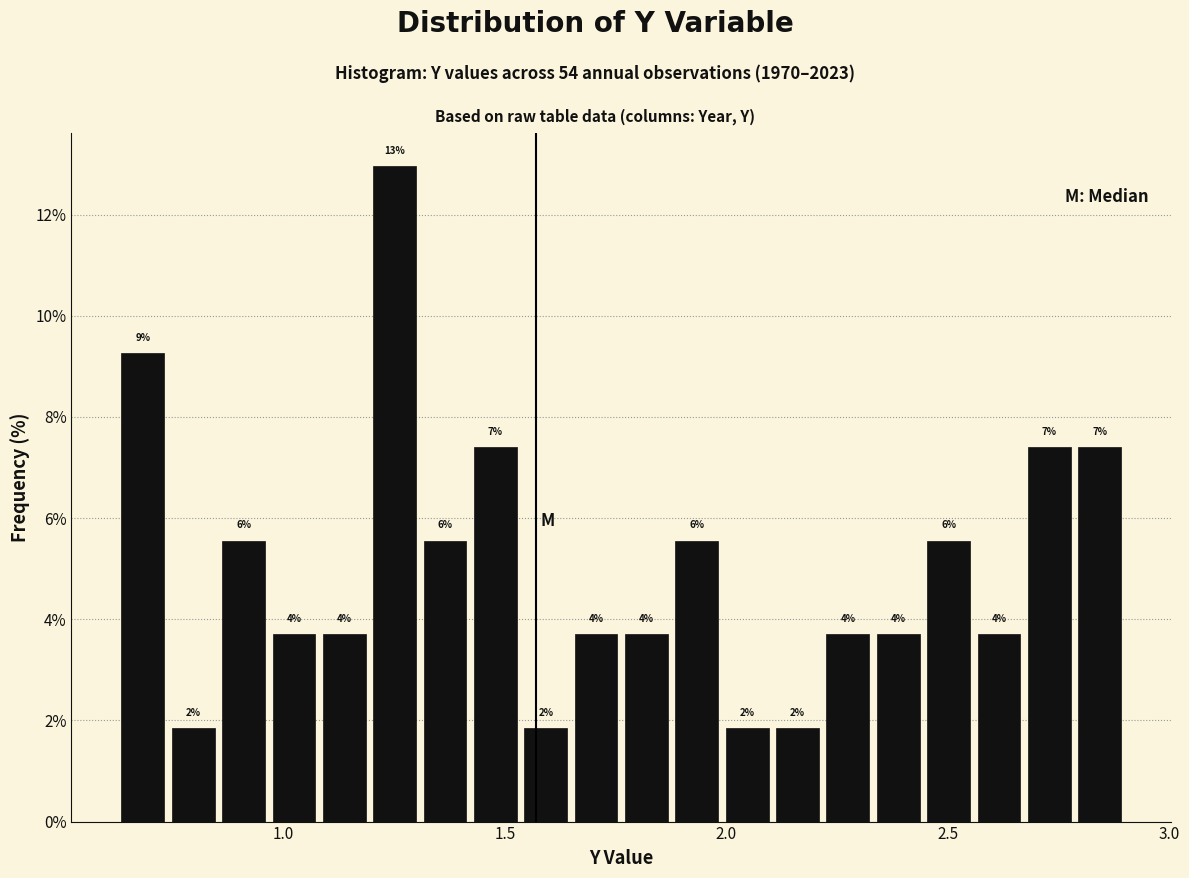

Read against the x-axis, roughly where is the centre of the tallest bar?

1.25